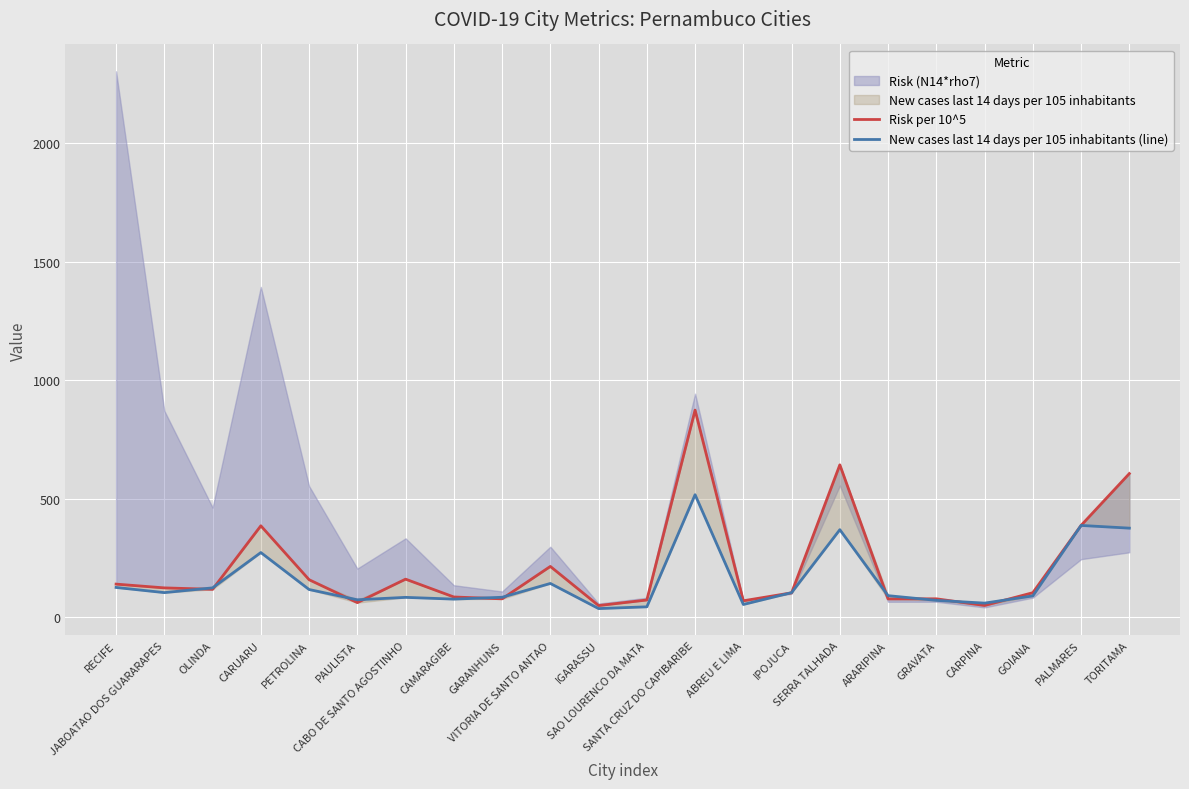

Rank the categories by New cases last 14 days per 105 inhabitants (line) value from highest to lowest.

SANTA CRUZ DO CAPIBARIBE, PALMARES, TORITAMA, SERRA TALHADA, CARUARU, VITORIA DE SANTO ANTAO, RECIFE, OLINDA, PETROLINA, JABOATAO DOS GUARARAPES, IPOJUCA, ARARIPINA, GOIANA, GARANHUNS, CABO DE SANTO AGOSTINHO, CAMARAGIBE, PAULISTA, GRAVATA, CARPINA, ABREU E LIMA, SAO LOURENCO DA MATA, IGARASSU